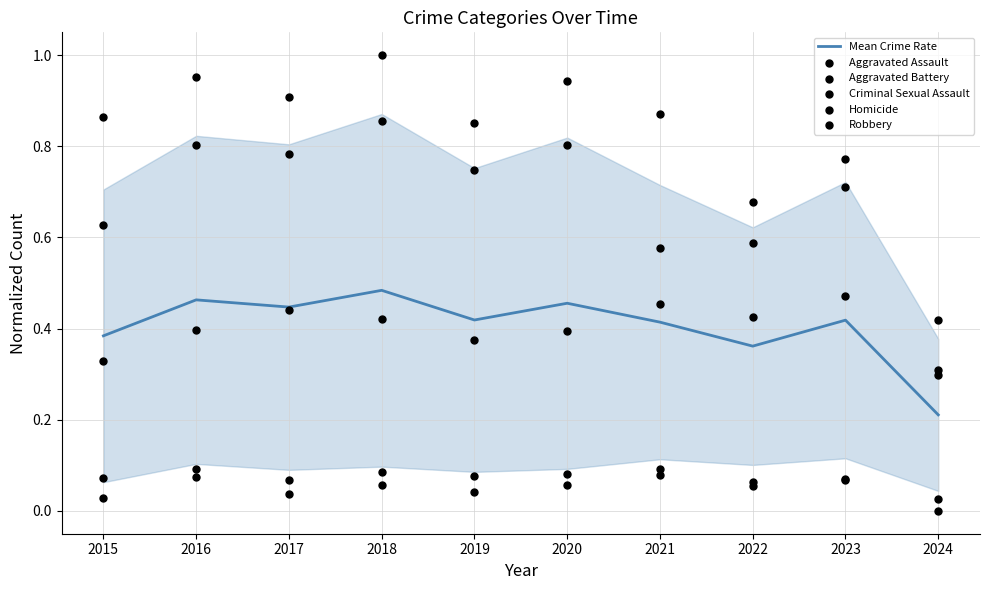

At which category is the sum across all series the highest?

2018